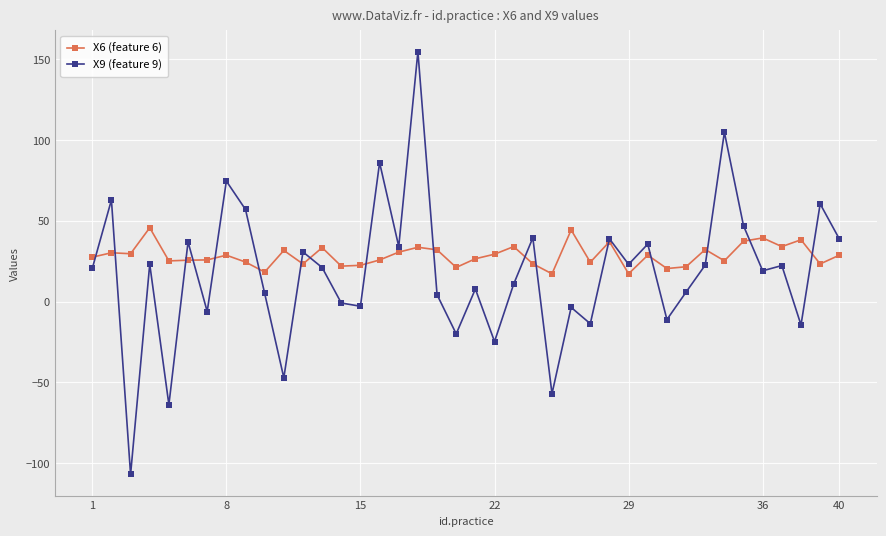

Which series has the widest spread of values?

X9 (feature 9)